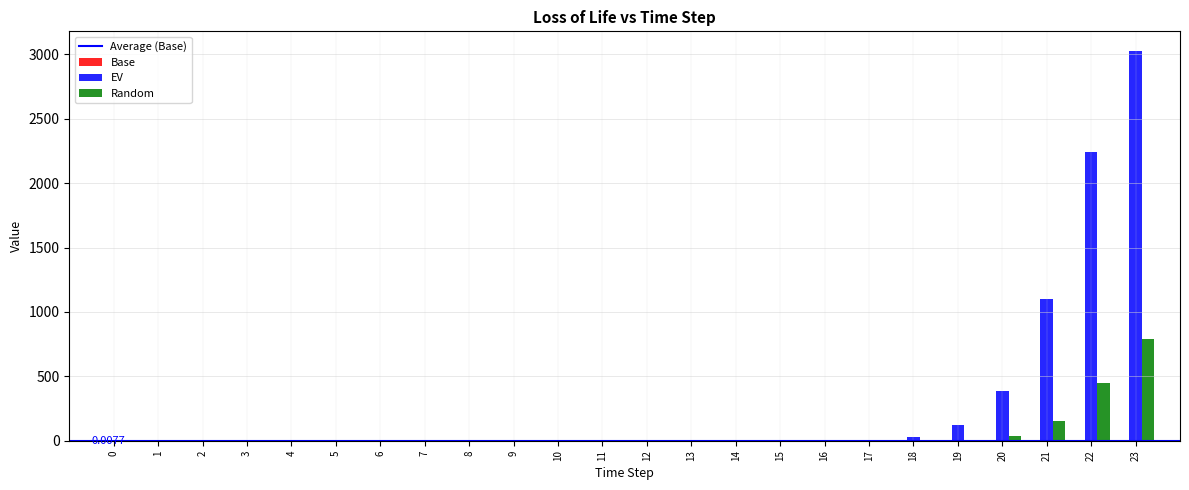

The EV series shows 0.0 at 2. True or false?

True